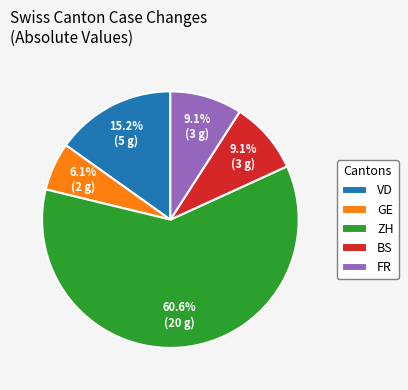

Is BS the majority of the pie?

No